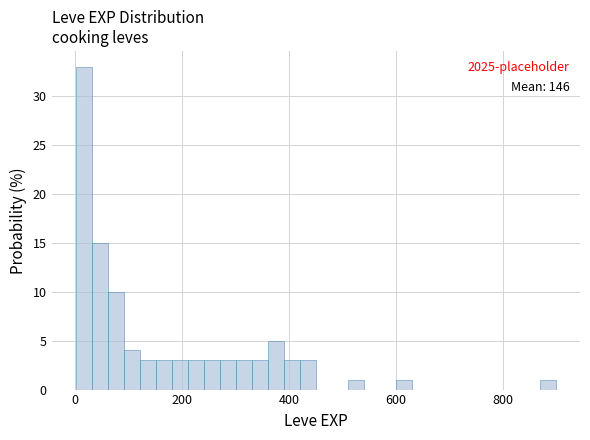

Read against the x-axis, roughly where is the centre of the tallest bar?

20